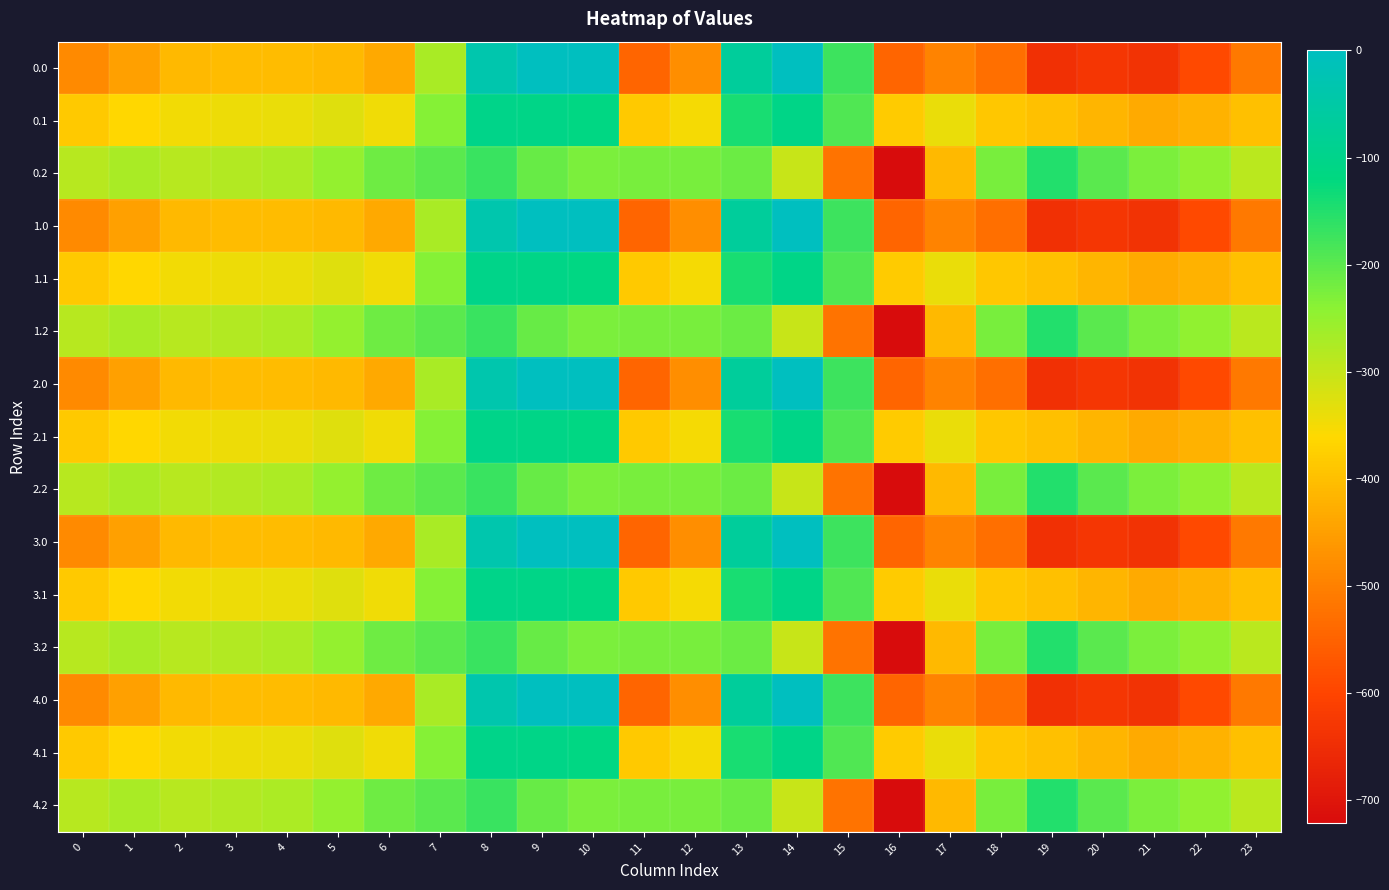

What is the minimum value shown in the chart?

-721.2